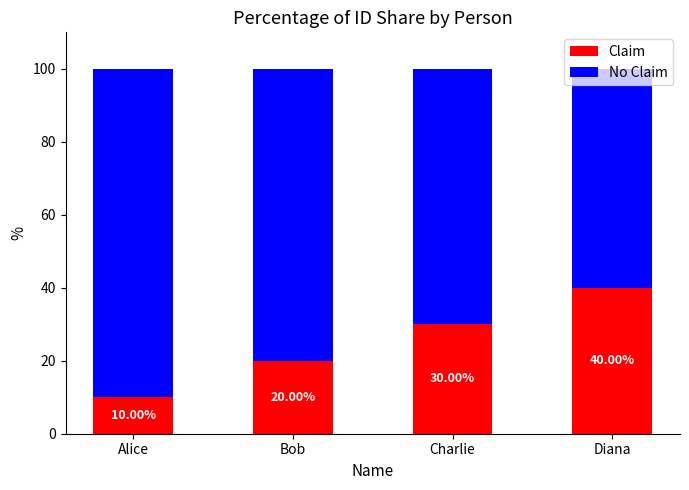

Is it true that Claim equals 40 at Diana?

True